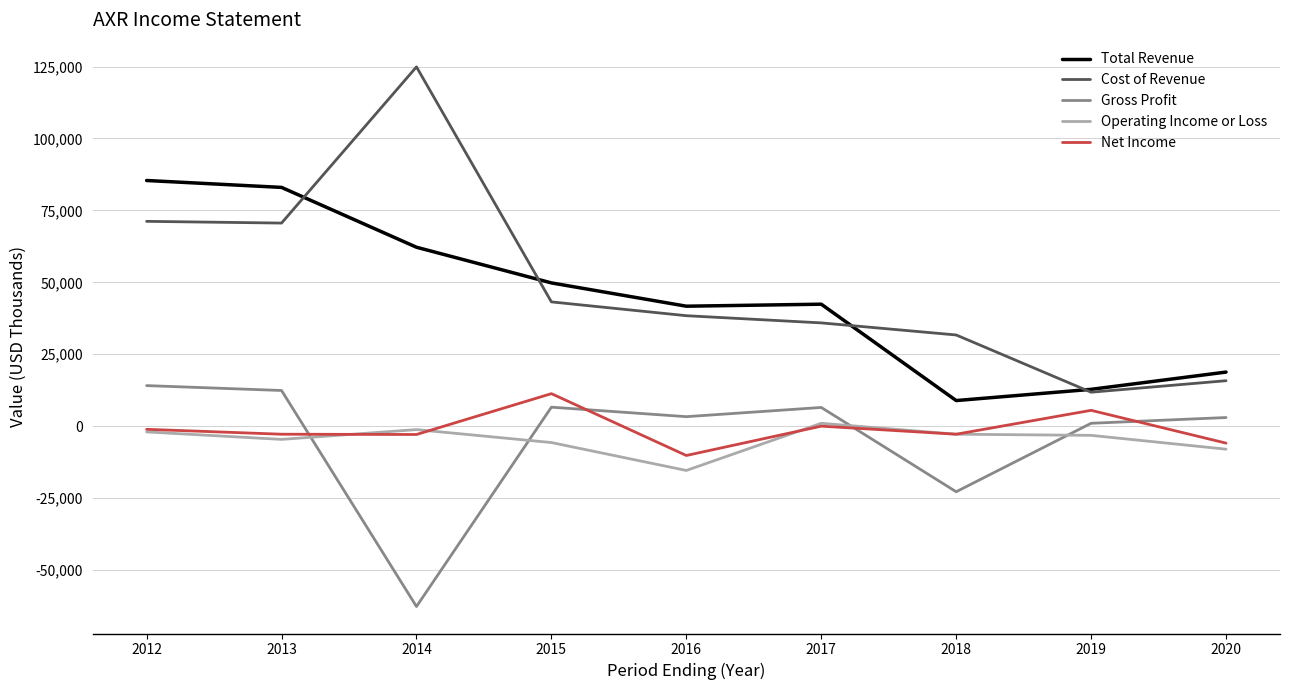

Which category has the highest value across all series?

2014